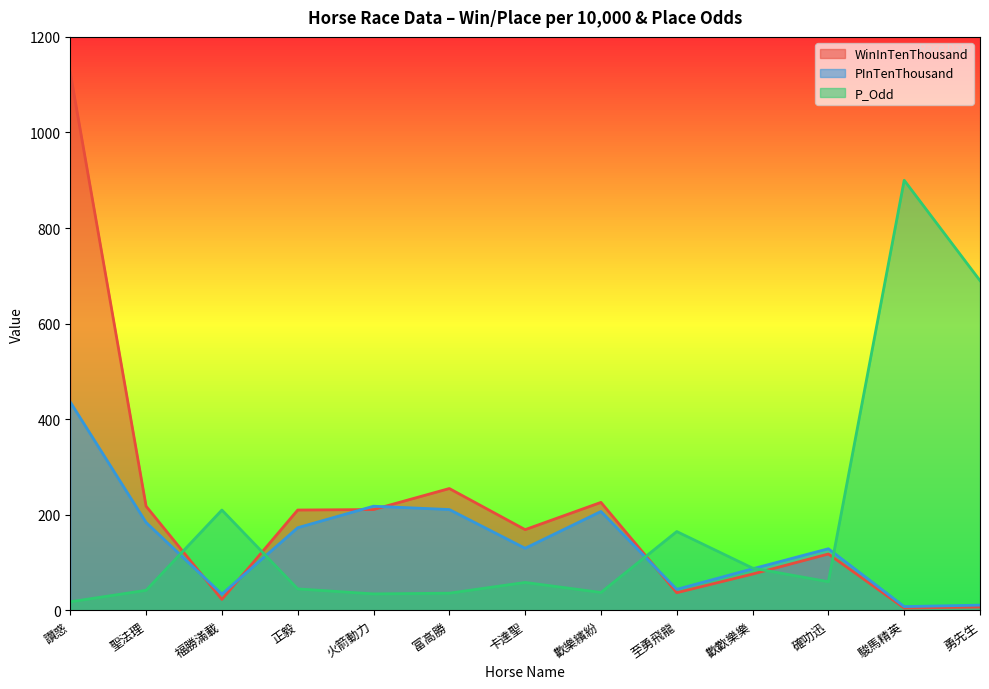

Which label corresponds to the smallest value in the chart?

駿馬精英